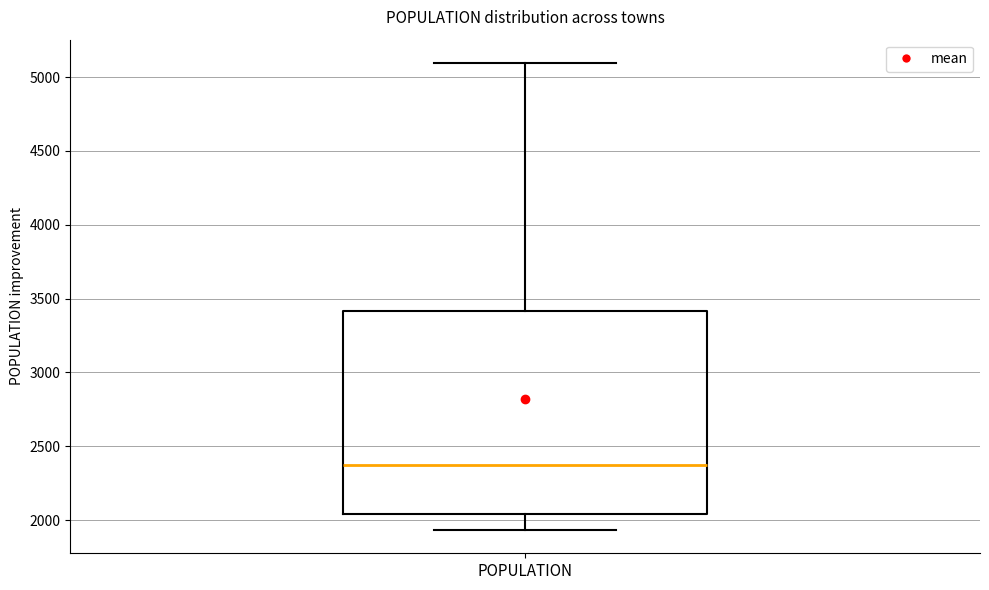

Read this box plot against the y-axis: the position of the median line, the range covered by the box, and the ends of both whiskers. The values are not printed on the chart, so give them approximately, as read against the axis.

median 2350, box 2050 to 3400, whiskers 1950 to 5100